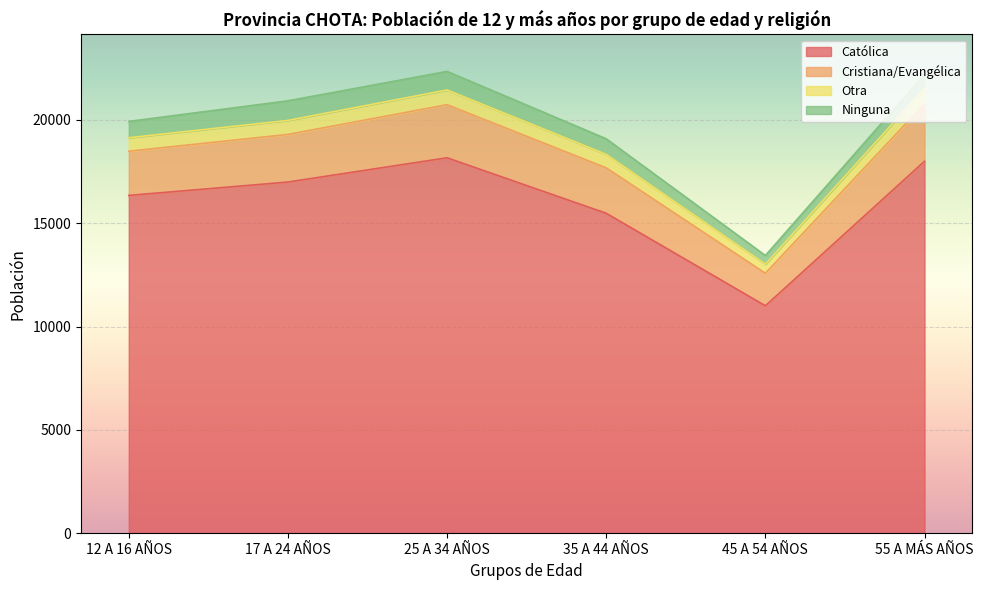

In Católica, how many points are lower than both neighbors (excluding endpoints)?

1